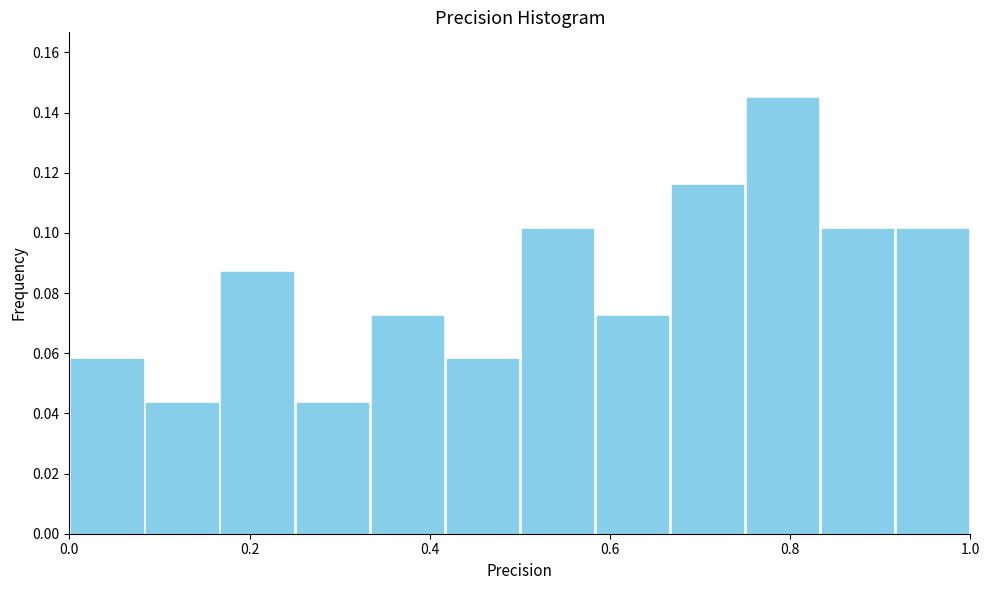

How tall is the bar that spans 0.34 to 0.42 on the x-axis? Neither the bar edges nor the heights are printed on the chart, so give them approximately, as read against the axes.

0.072